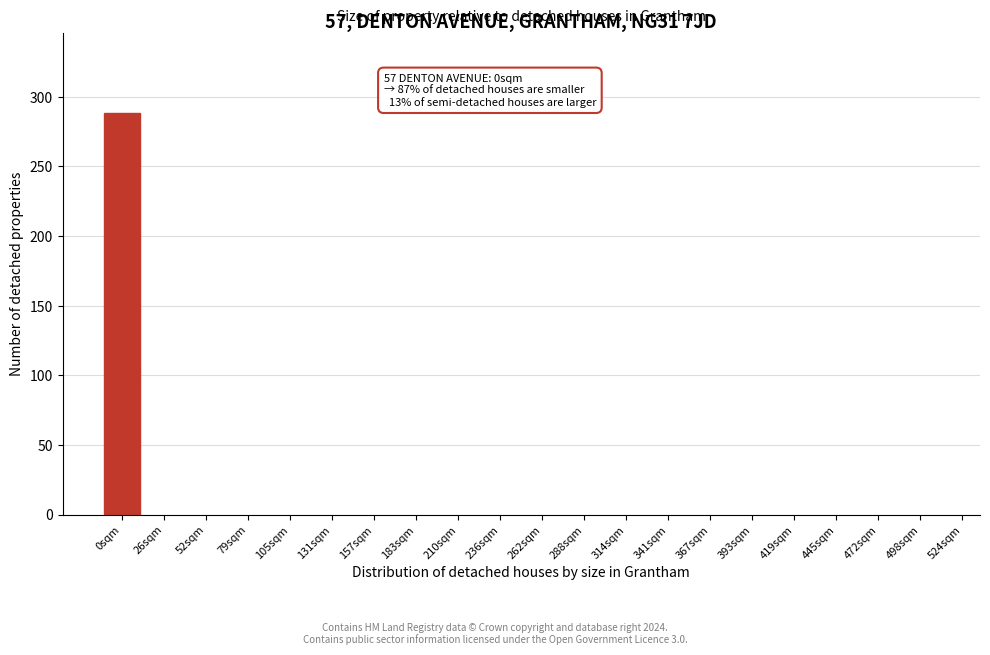

Reading right to left, what are all the values shown in this chart?

498sqm=0	472sqm=0	445sqm=0	419sqm=0	393sqm=0	367sqm=0	341sqm=0	314sqm=0	288sqm=0	262sqm=0	236sqm=0	210sqm=0	183sqm=0	157sqm=0	131sqm=0	105sqm=0	79sqm=0	52sqm=0	26sqm=0	0sqm=288